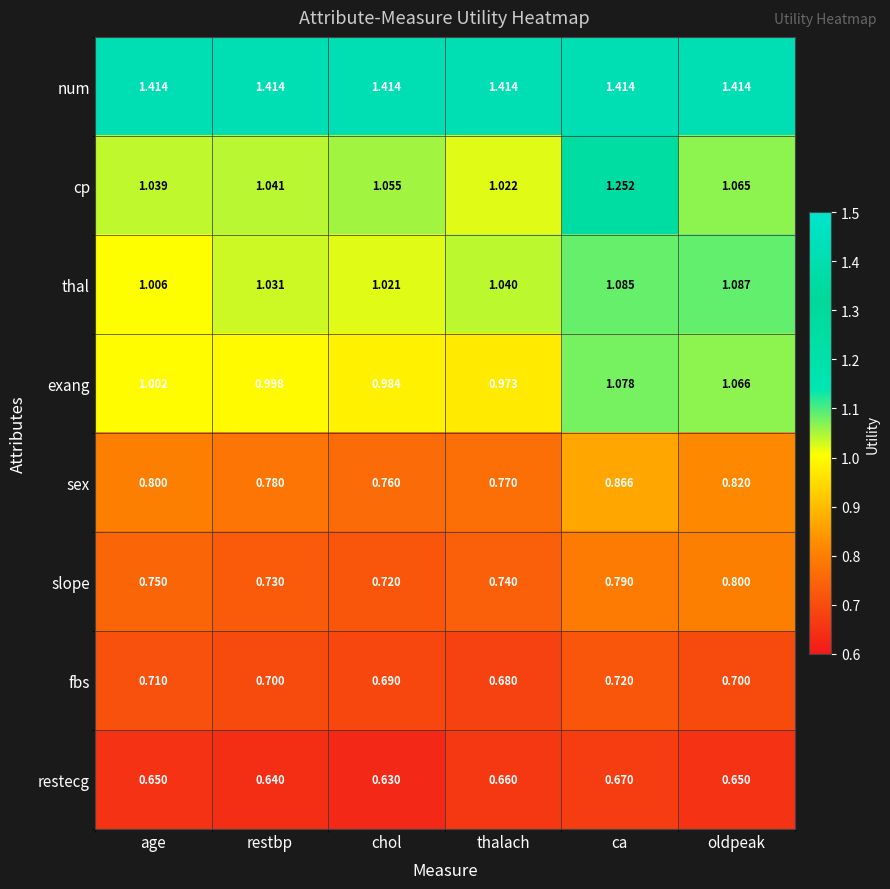

Which series has the largest range (max minus min)?

cp